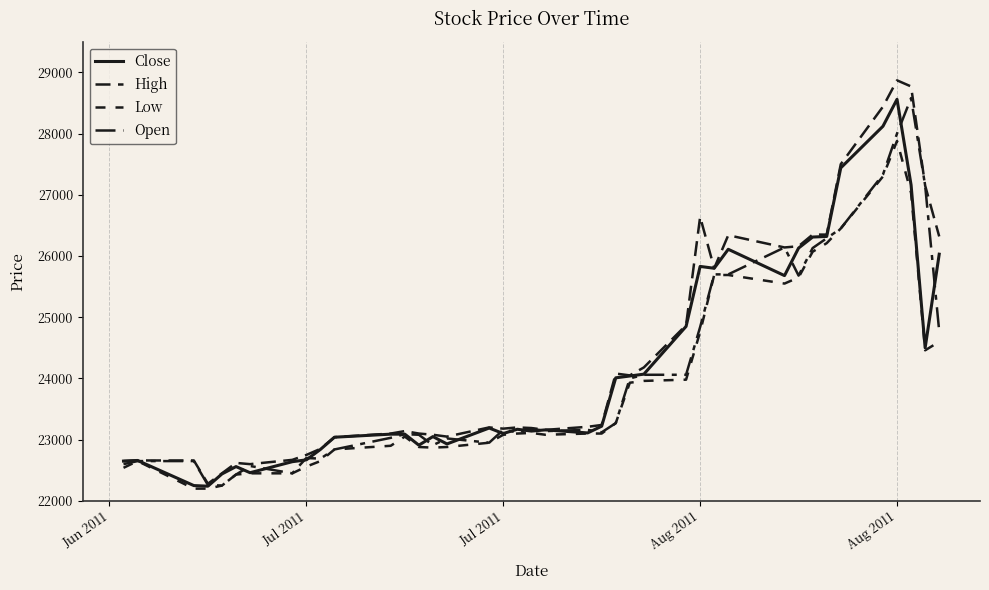

Does the chart have visible grid lines?

Yes